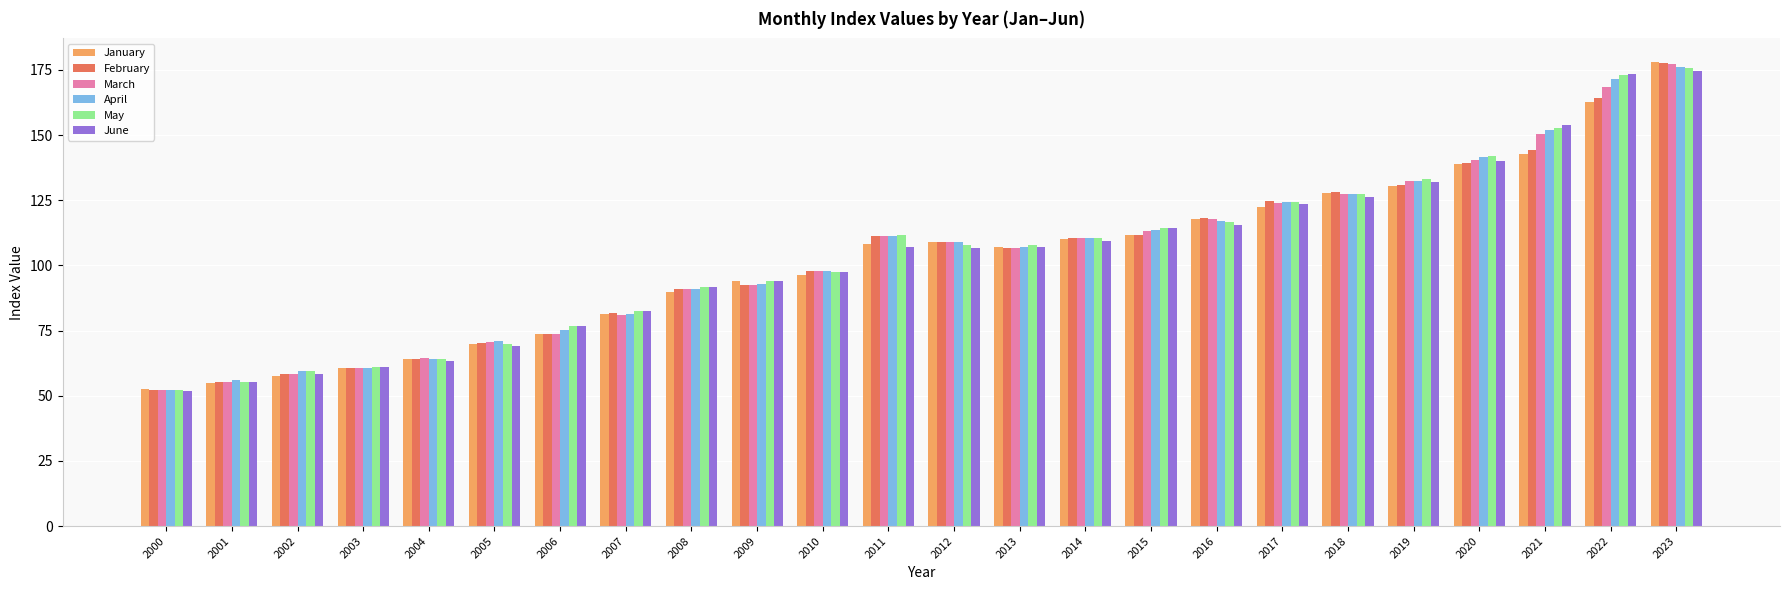

What is the average value of the May series?

104.2